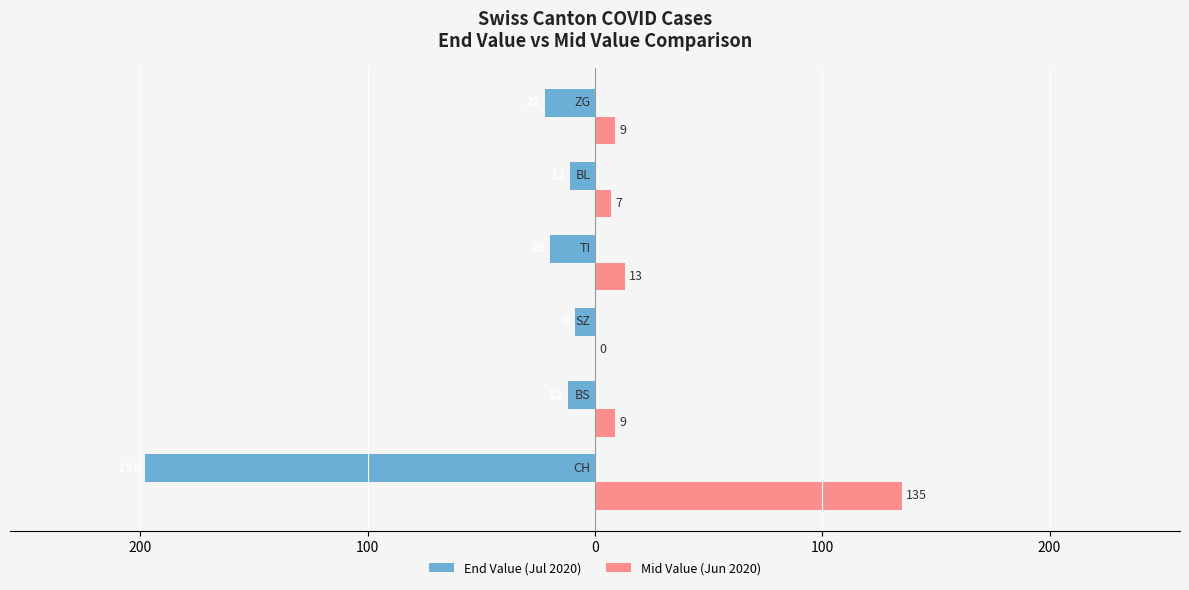

What are all the series names shown in the legend?

End Value (Jul 2020), Mid Value (Jun 2020)